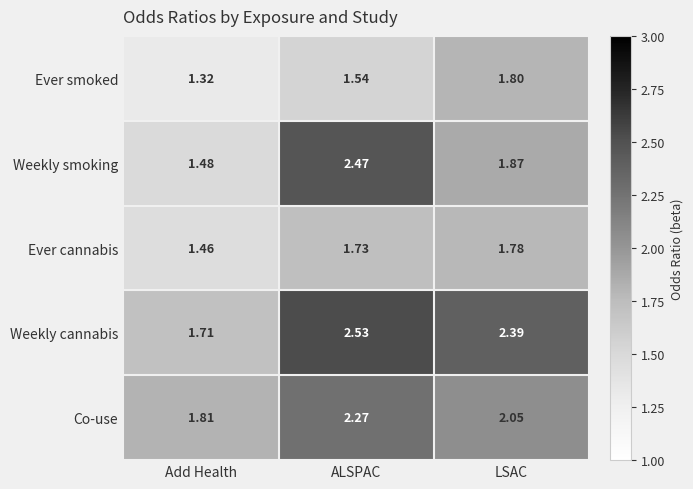

At which category is the sum across all series the highest?

ALSPAC